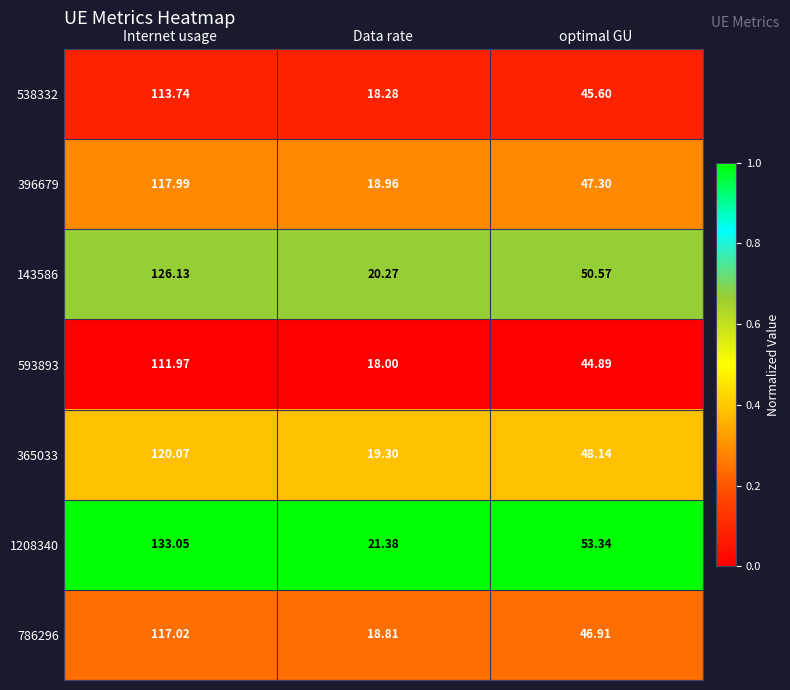

At which category is the sum across all series the highest?

Internet usage